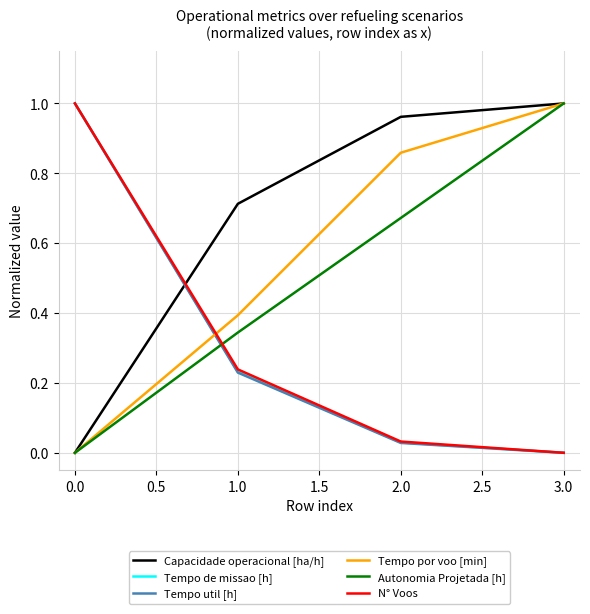

At how many categories does at least one series exceed 0?

4